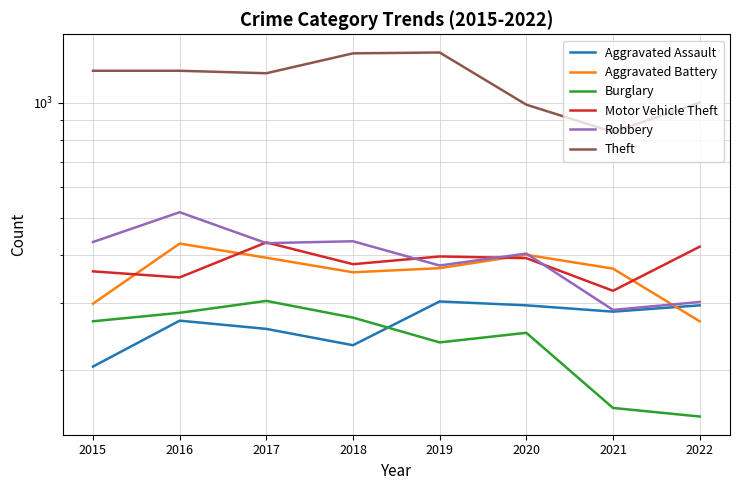

How many data points does each series have?

8